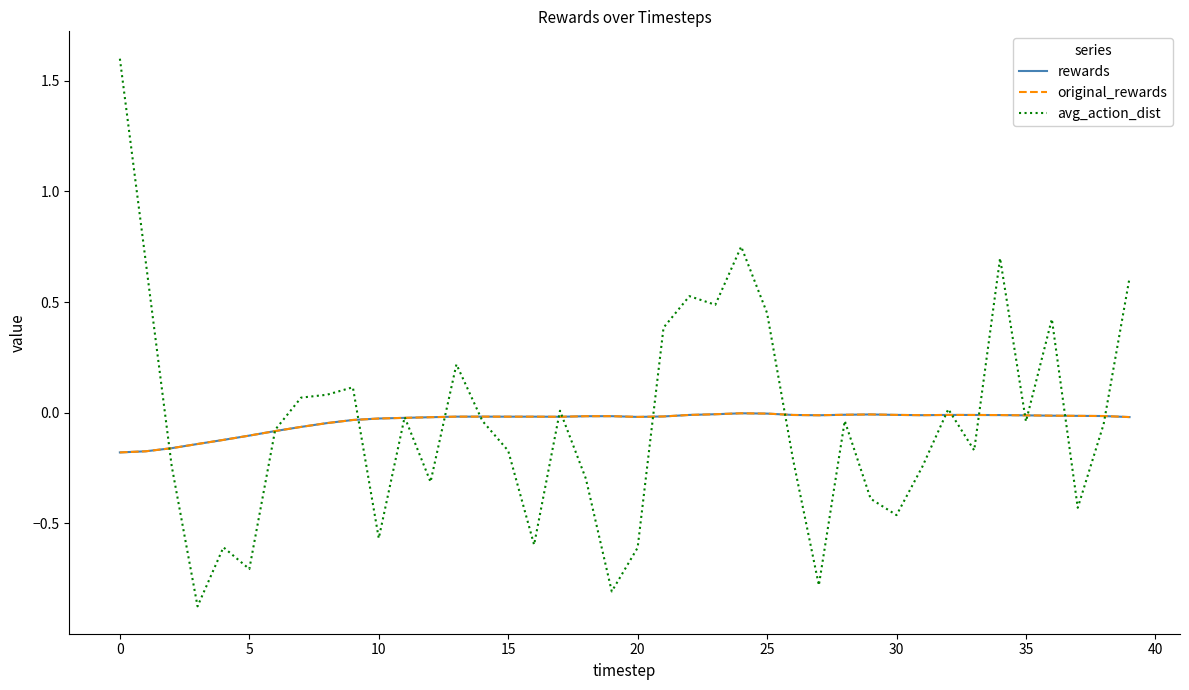

Which series has the largest total across all categories?

rewards